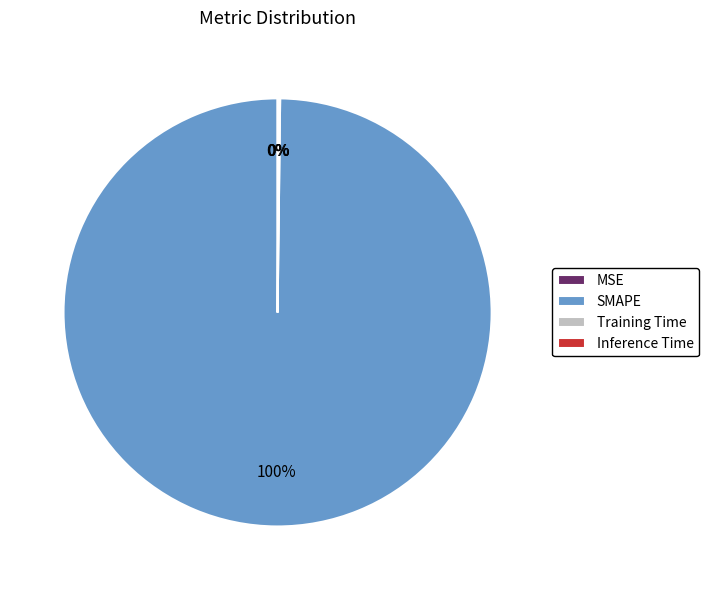

Do Inference Time and SMAPE together represent more than half of the pie?

Yes